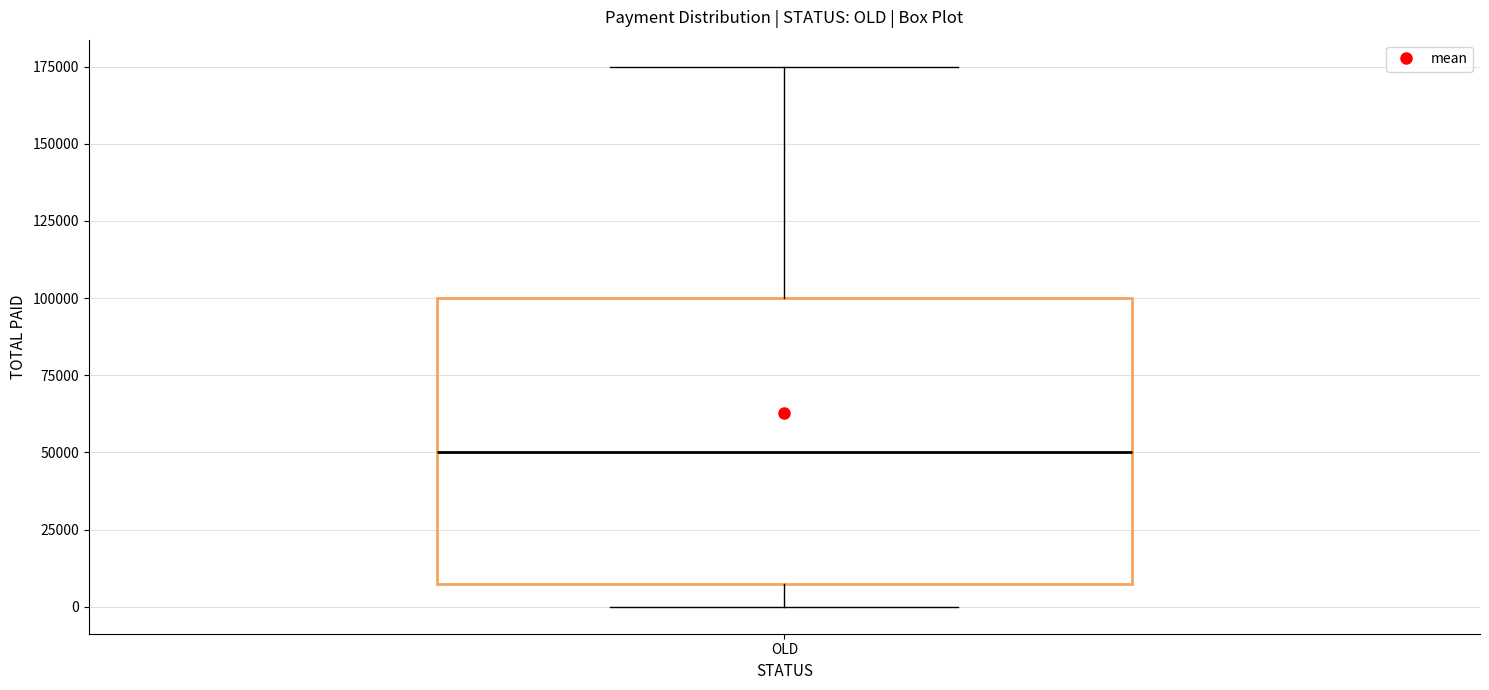

Read this box plot against the y-axis: the position of the median line, the range covered by the box, and the ends of both whiskers. The values are not printed on the chart, so give them approximately, as read against the axis.

median 50000, box 10000 to 100000, whiskers 0 to 175000